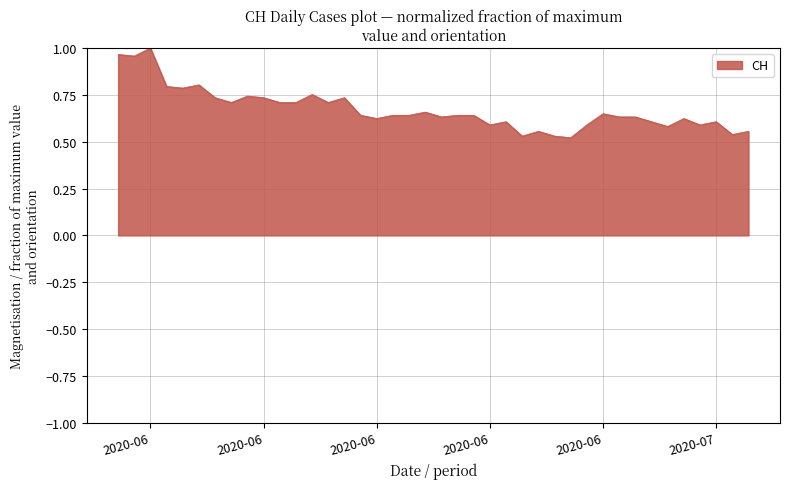

Which category has the highest value across all series?

2020-06